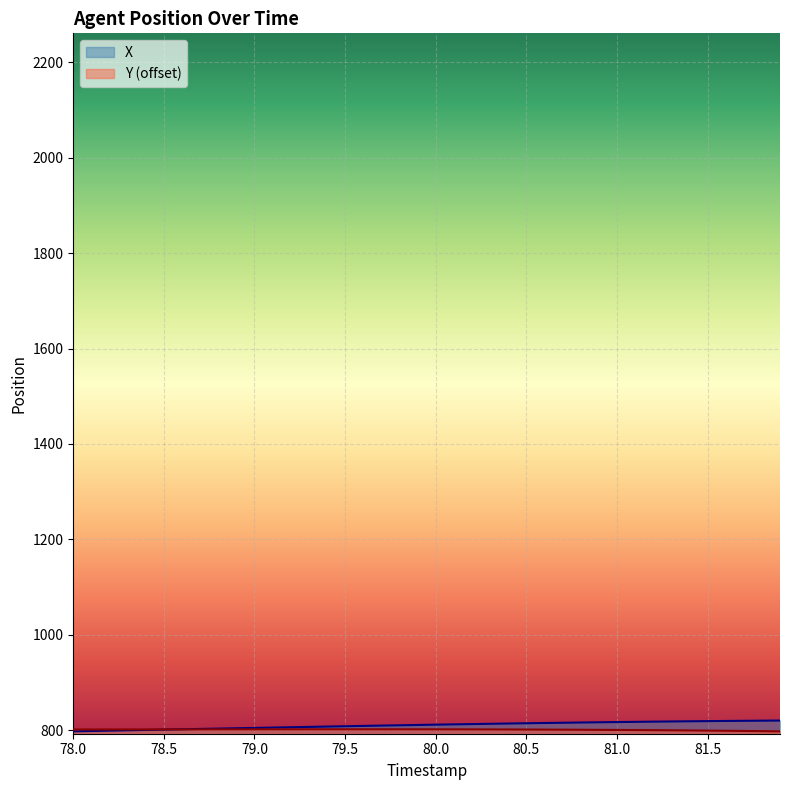

What are all the series names shown in the legend?

X, Y